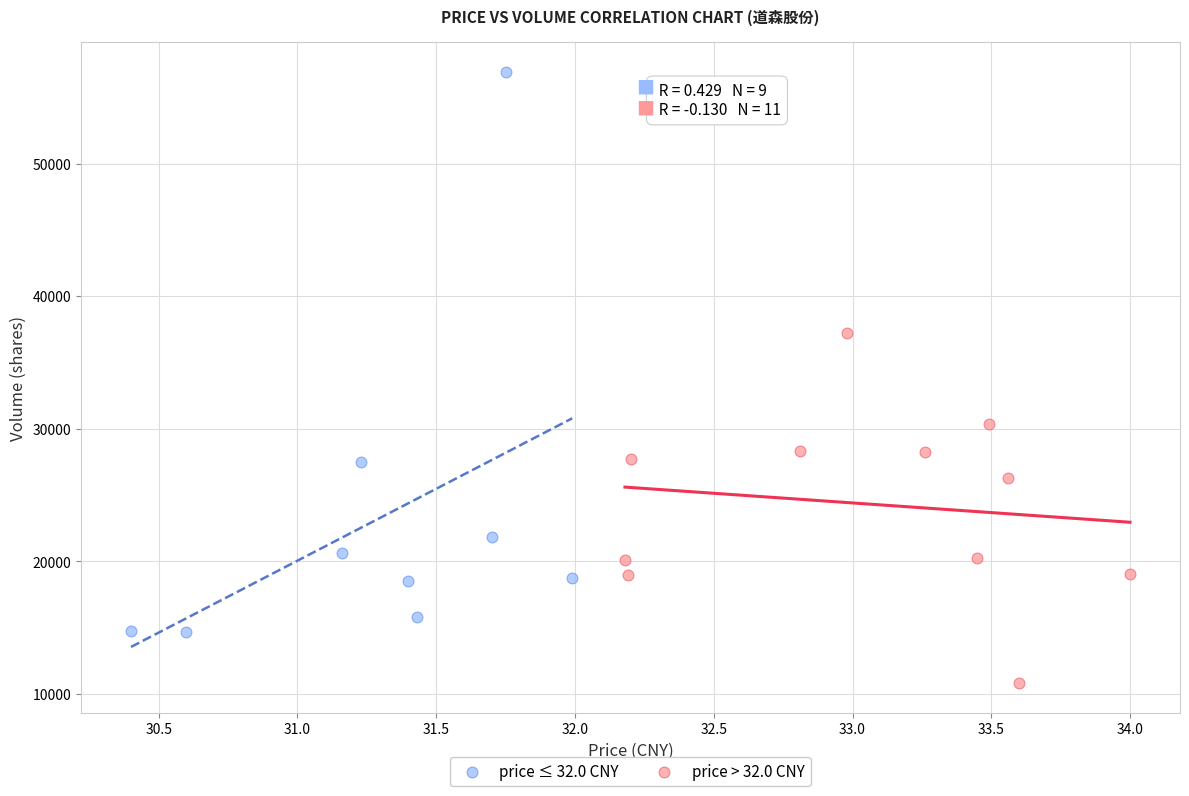

Which series reaches the maximum Y coordinate?

price ≤ 32.0 CNY